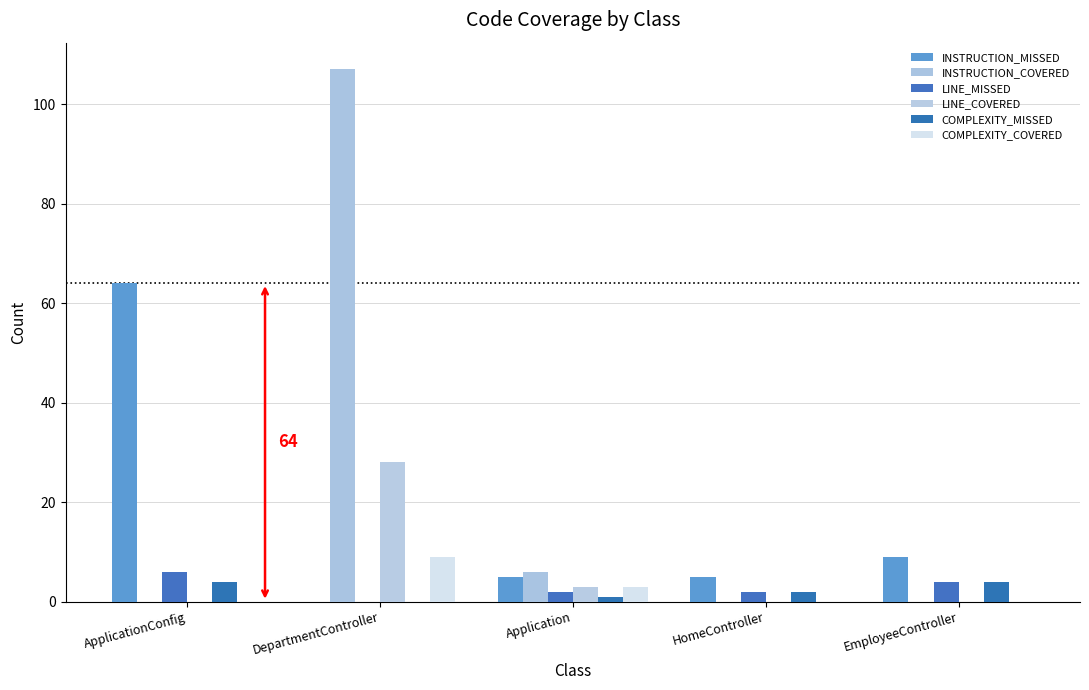

Reading left to right, transcribe all the data shown in this chart.

INSTRUCTION_MISSED: 64	0	5	5	9
INSTRUCTION_COVERED: 0	107	6	0	0
LINE_MISSED: 6	0	2	2	4
LINE_COVERED: 0	28	3	0	0
COMPLEXITY_MISSED: 4	0	1	2	4
COMPLEXITY_COVERED: 0	9	3	0	0